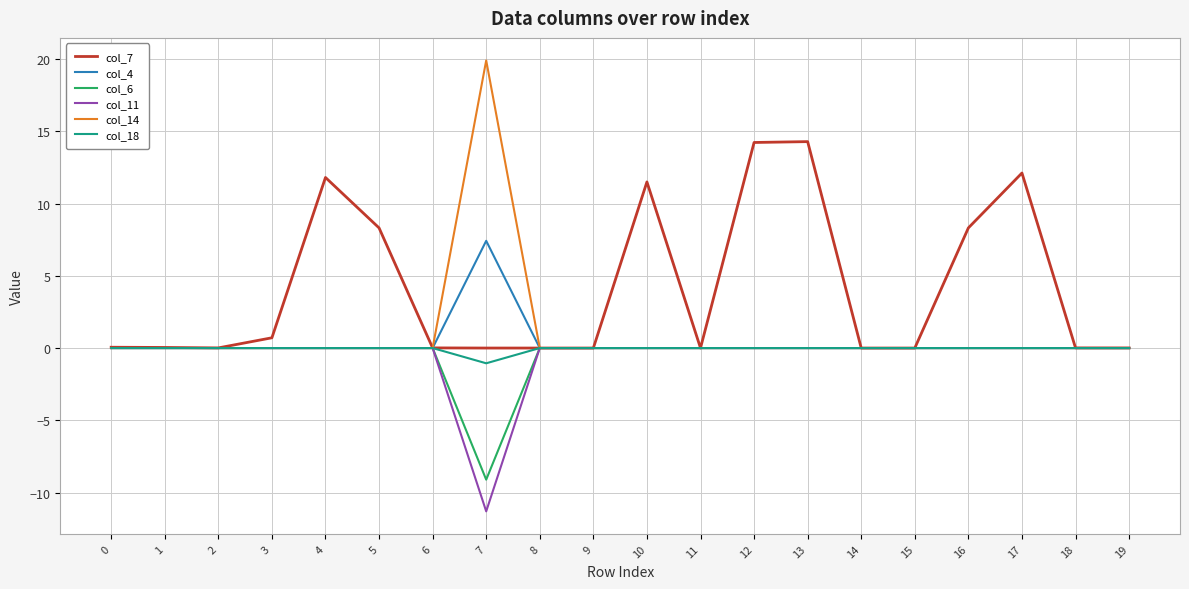

What is the sum of all col_18 values?

-1.1